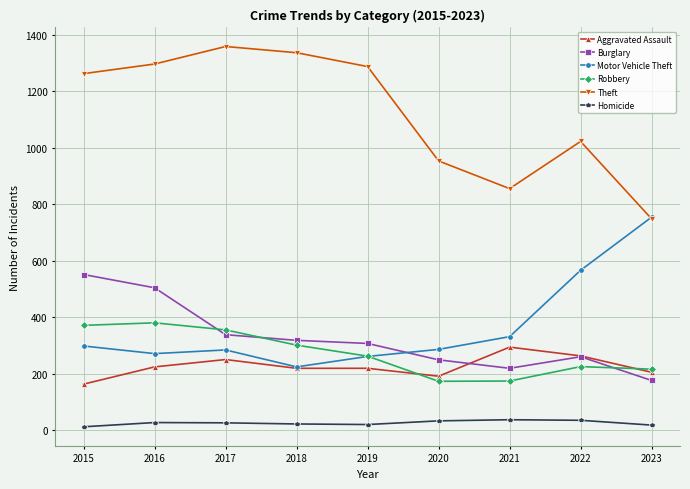

True or false: Robbery has a value of 217 at 2023.

True